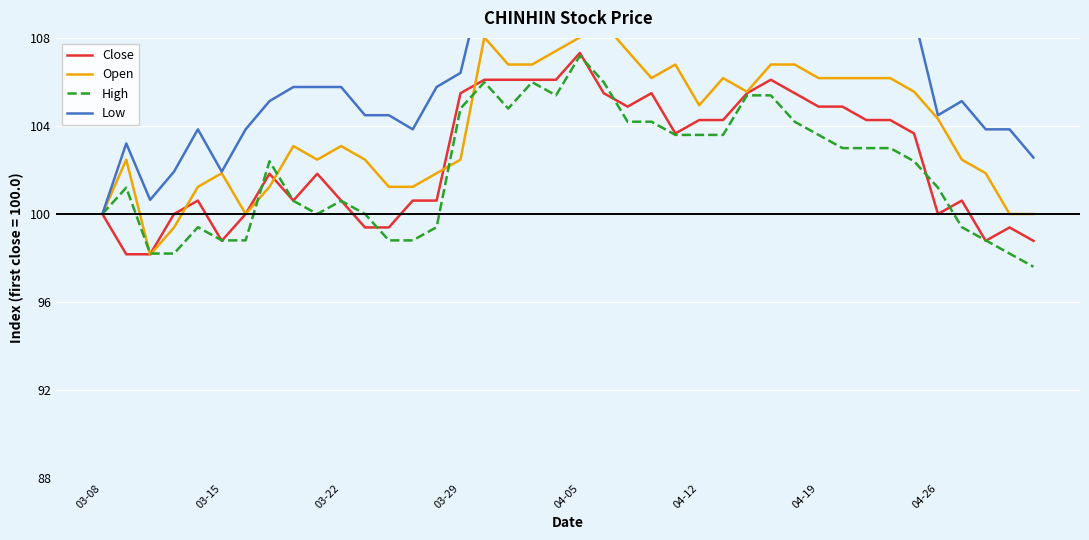

Which category has the highest value in the Close series?

04-05